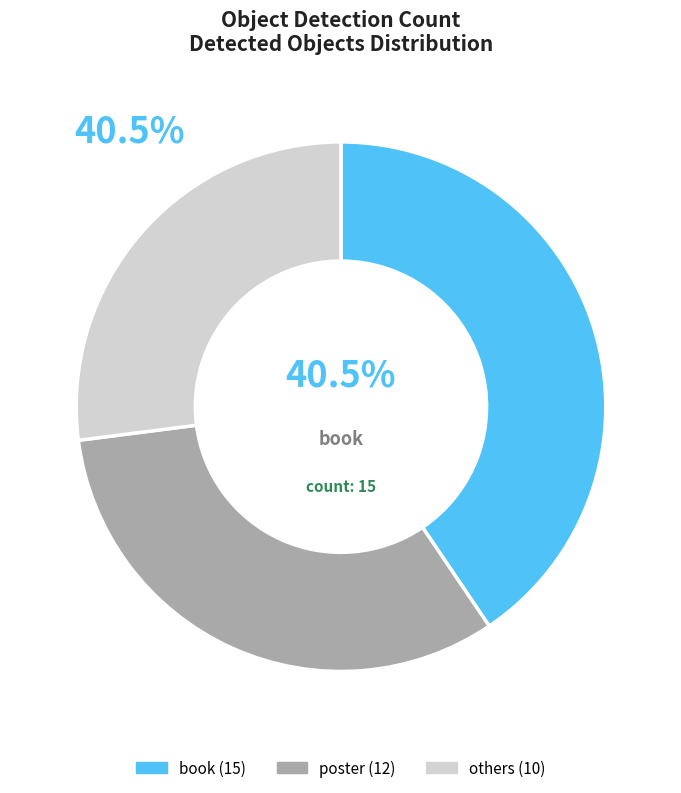

Does any single category account for the majority?

No